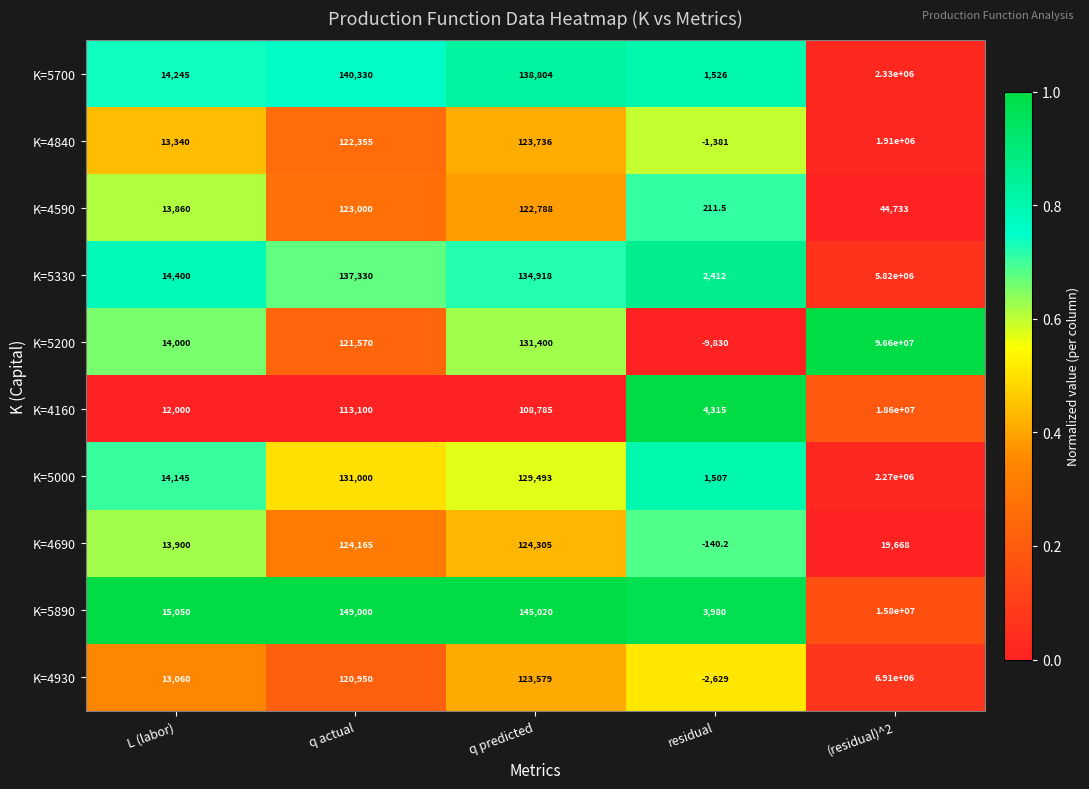

True or false: K=4930 has a value of 183044.7 at q predicted.

False